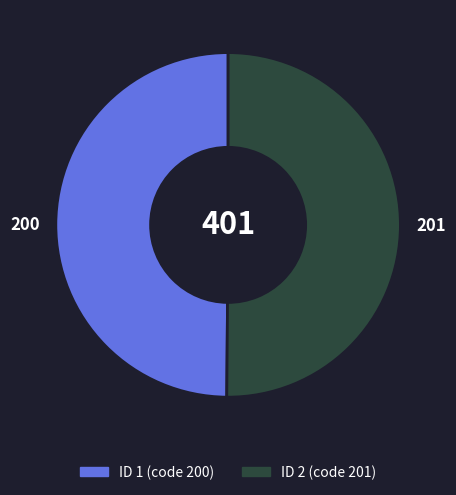

Which category accounts for the majority?

2